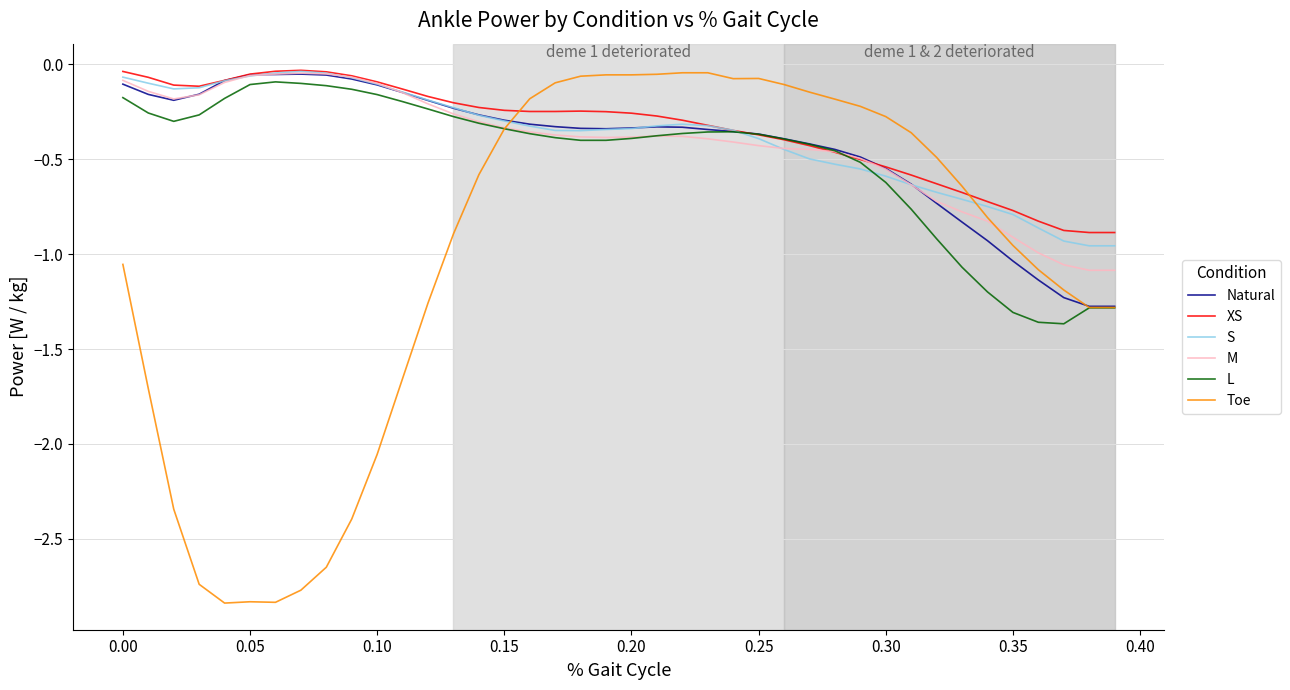

Which series has the widest spread of values?

Toe